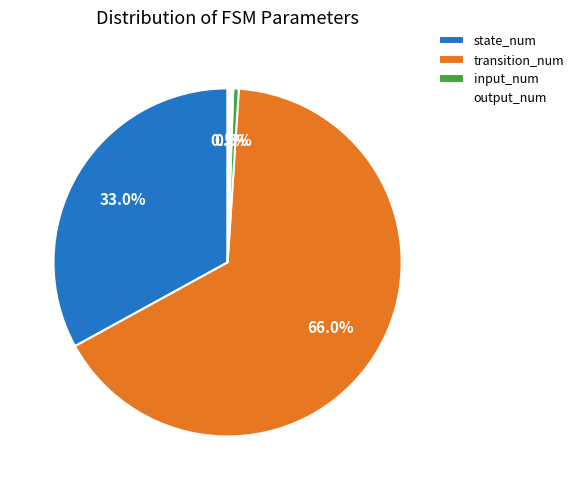

To the nearest percent, what percentage of the pie is transition_num?

66%